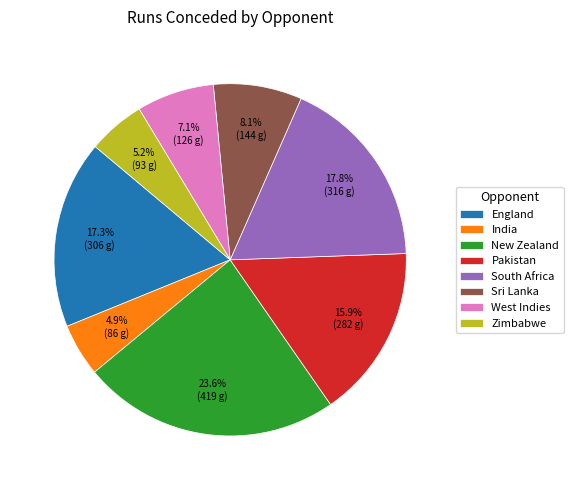

To the nearest percent, what is the difference between the largest and smallest slice percentages?

19%